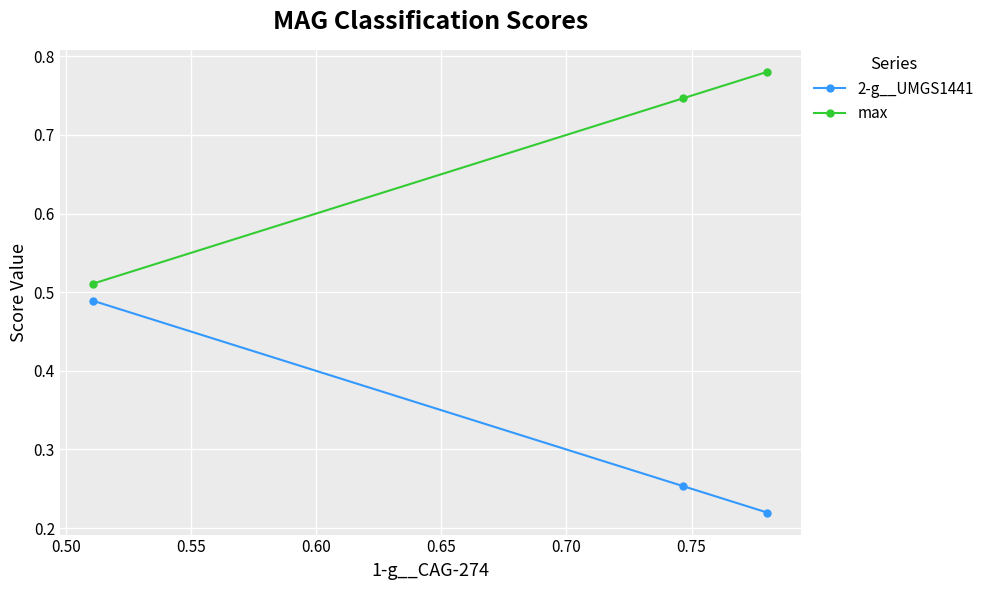

List the series in order of their overall mean, highest first.

max, 2-g__UMGS1441